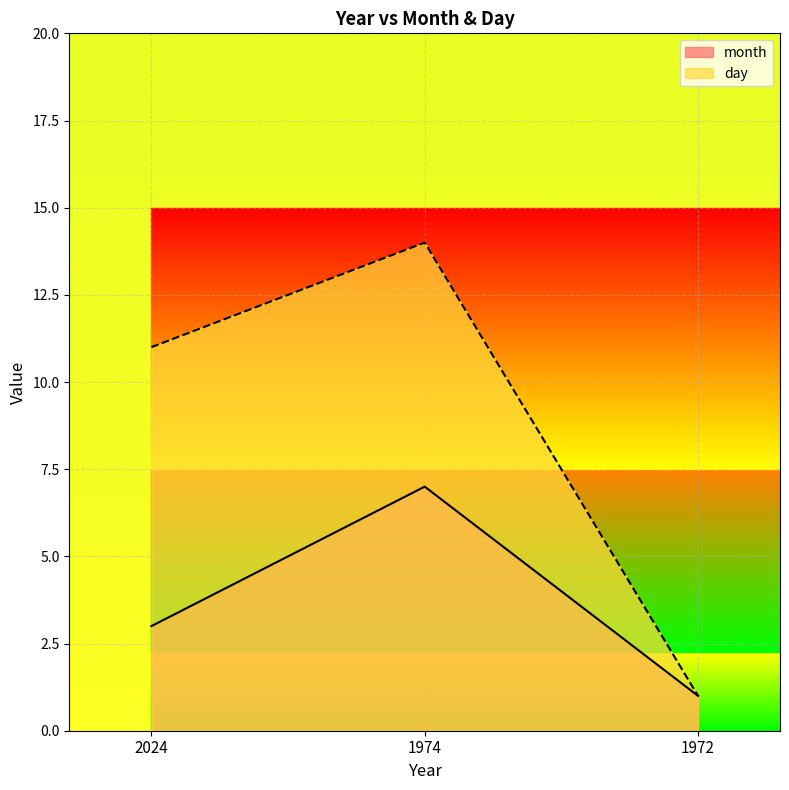

Reading left to right, what are all the values shown in this chart?

month: 2024=3	1974=7	1972=1
day: 2024=11	1974=14	1972=1